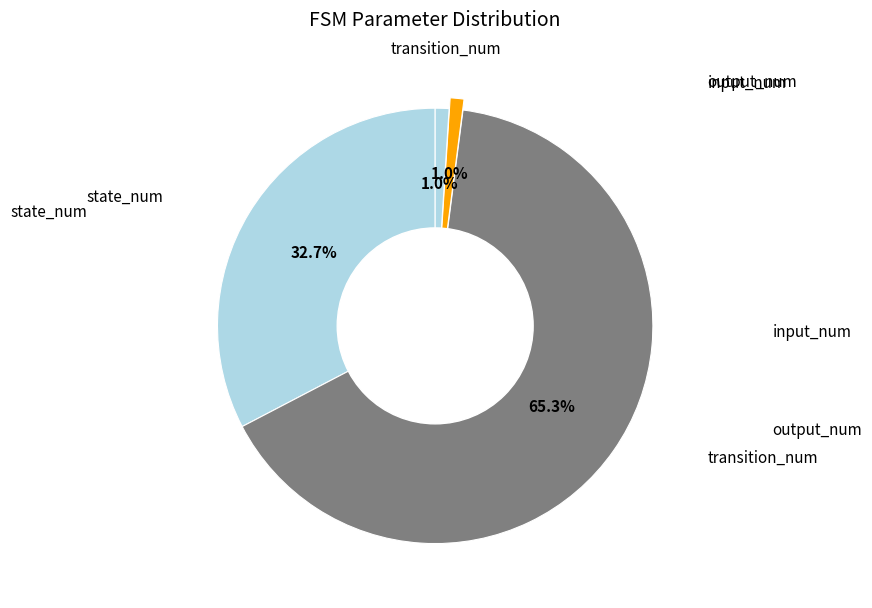

Is it true that transition_num is 59% of the pie?

False